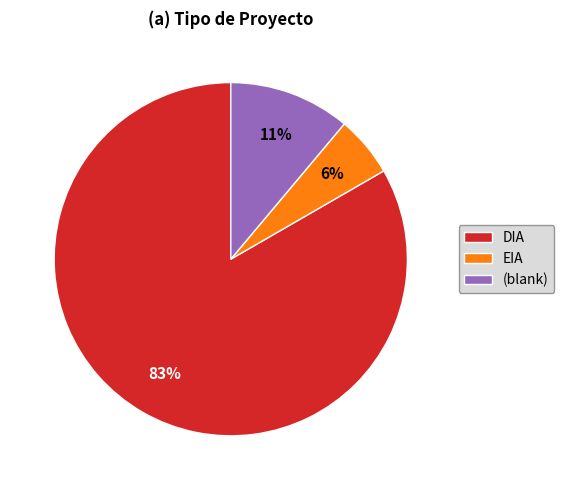

Which category accounts for the majority?

DIA